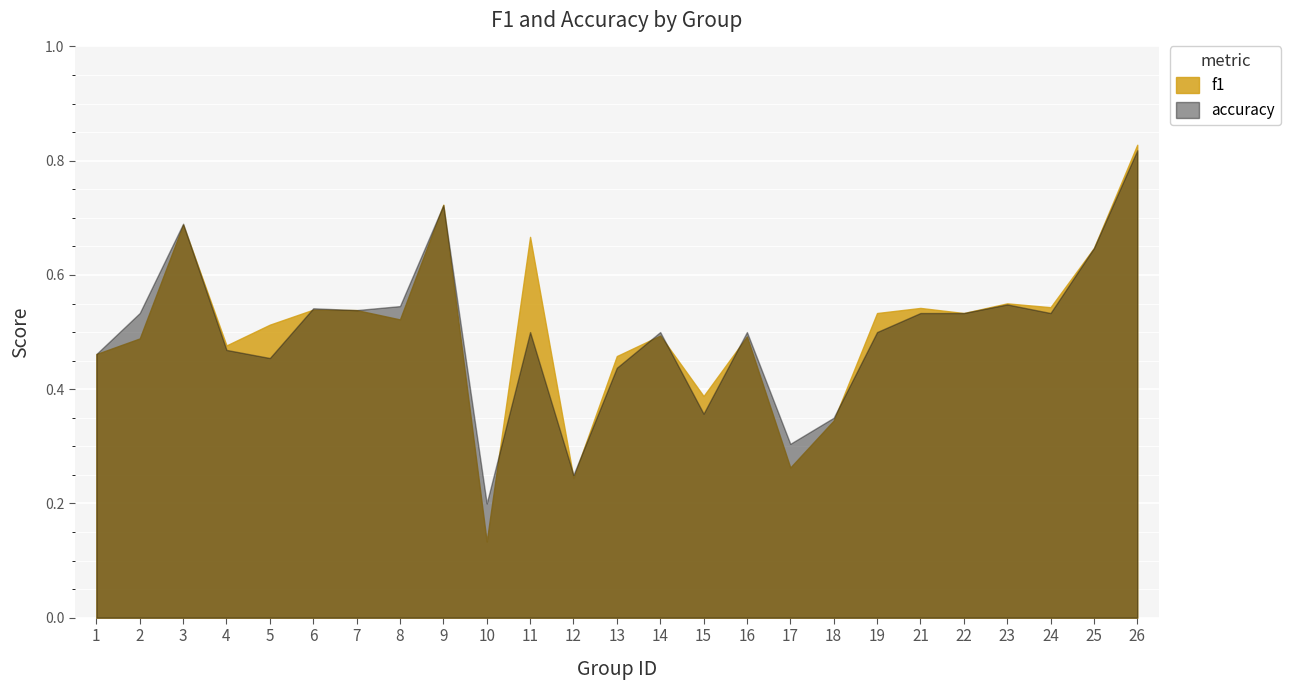

At which label does f1 reach its peak?

26